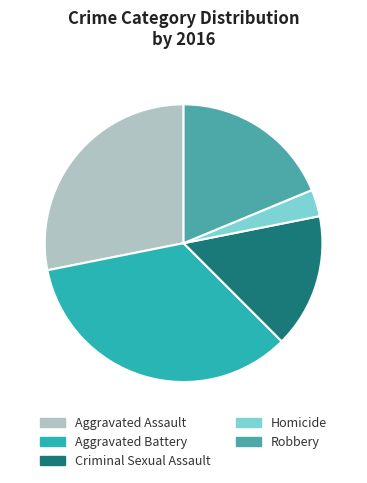

Is Criminal Sexual Assault the majority of the pie?

No